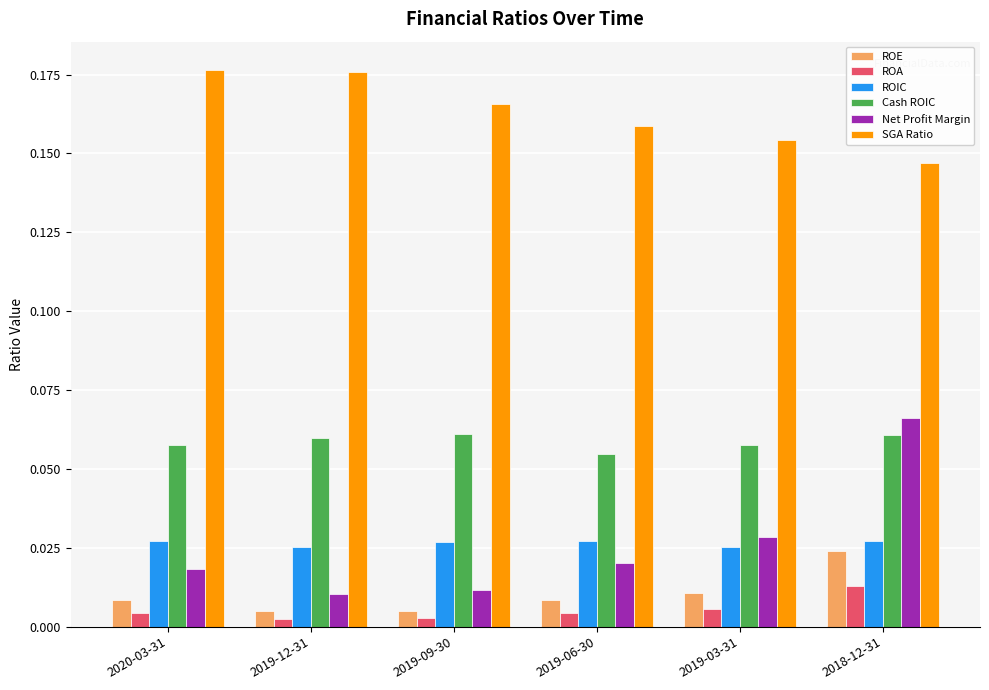

Which series has the widest spread of values?

Net Profit Margin